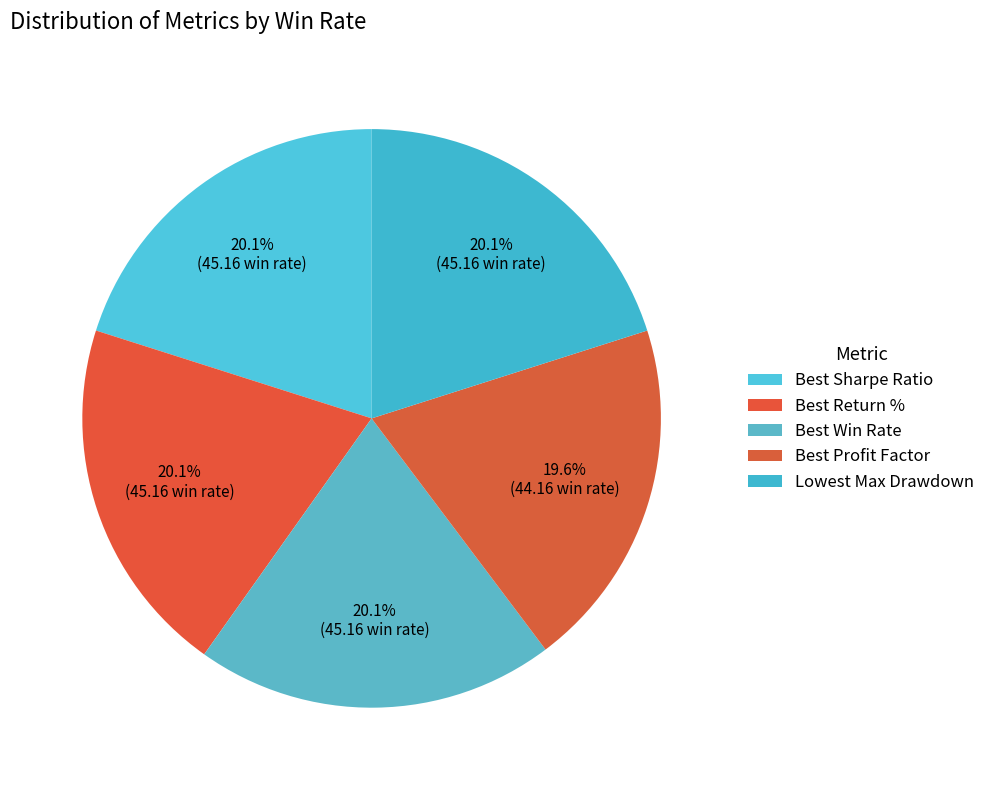

The Best Profit Factor slice represents 33% of the pie. True or false?

False